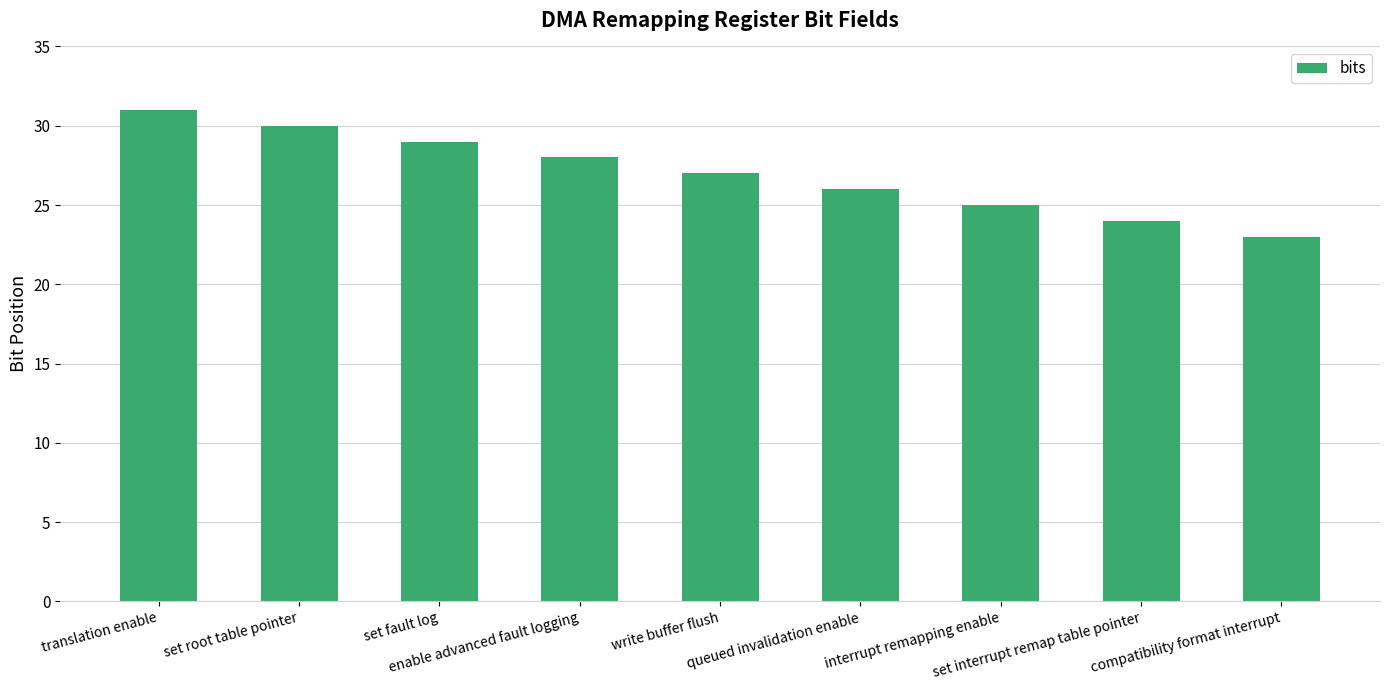

Which label corresponds to the largest value in the chart?

translation enable